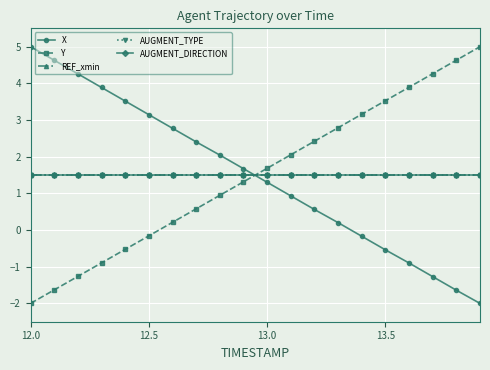

Does the chart have visible grid lines?

Yes